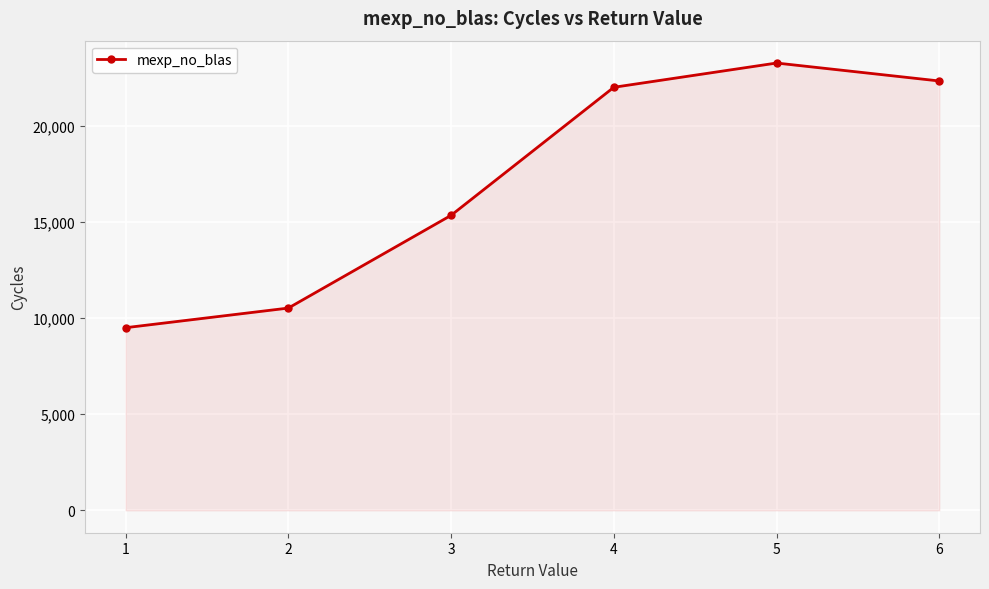

What is the value of the 2nd point from the left?

10527.4